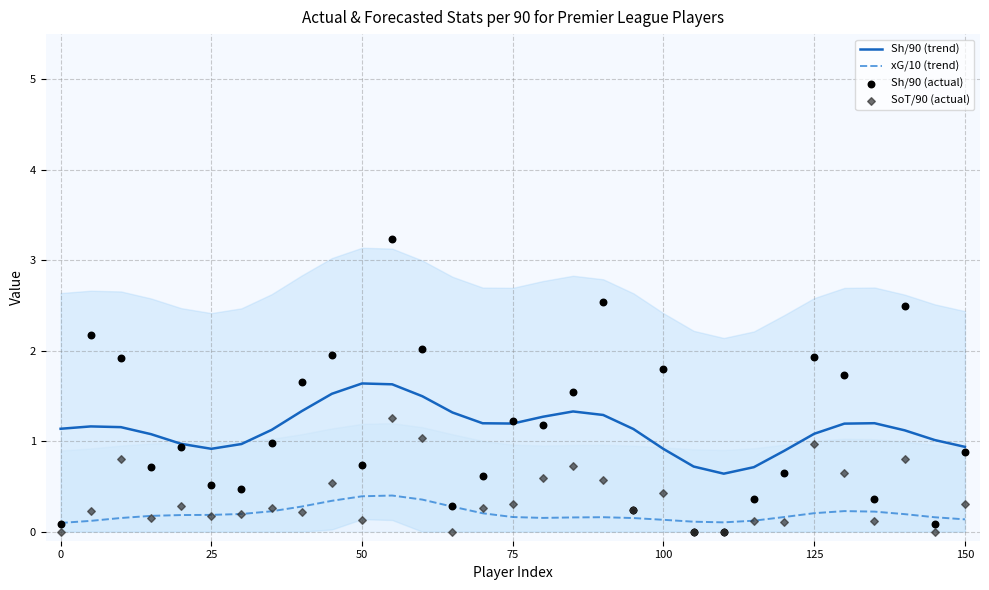

Which series contains the highest Y value?

Sh/90 (actual)